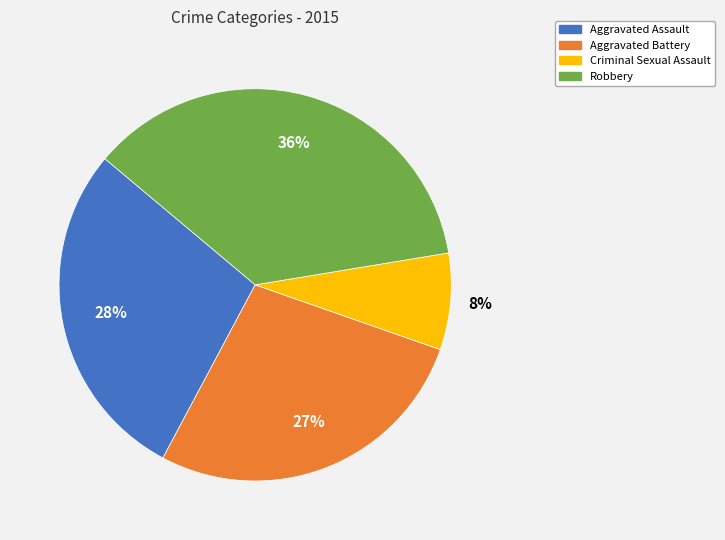

How many segments does this pie chart have?

4